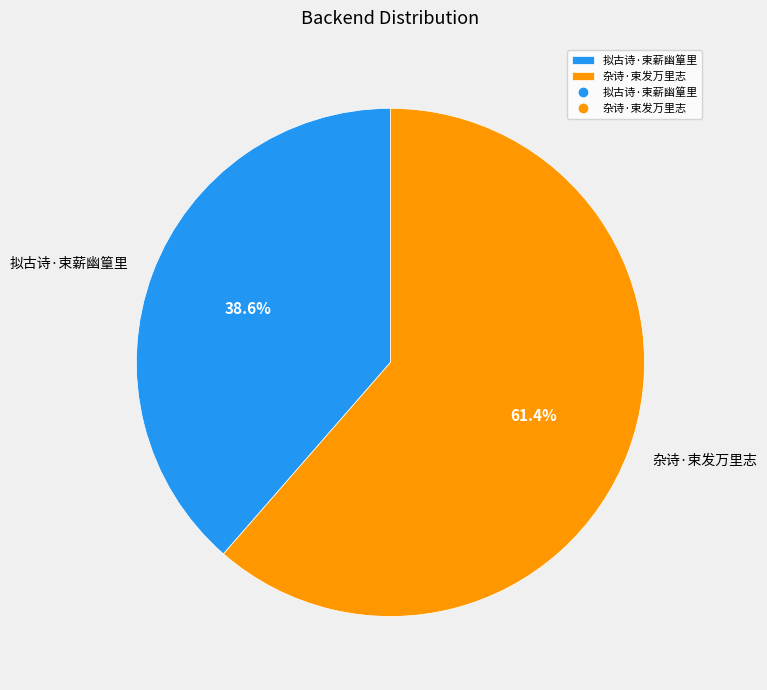

Which slice is the smallest?

拟古诗·束薪幽篁里